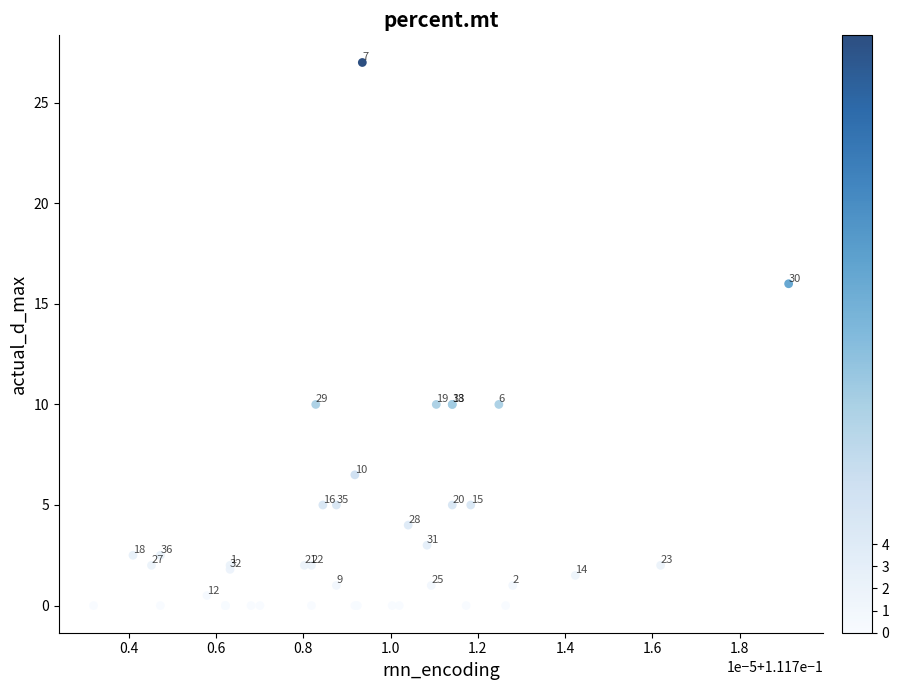

What Y value in the scatter plot is closest to 13?

10.0